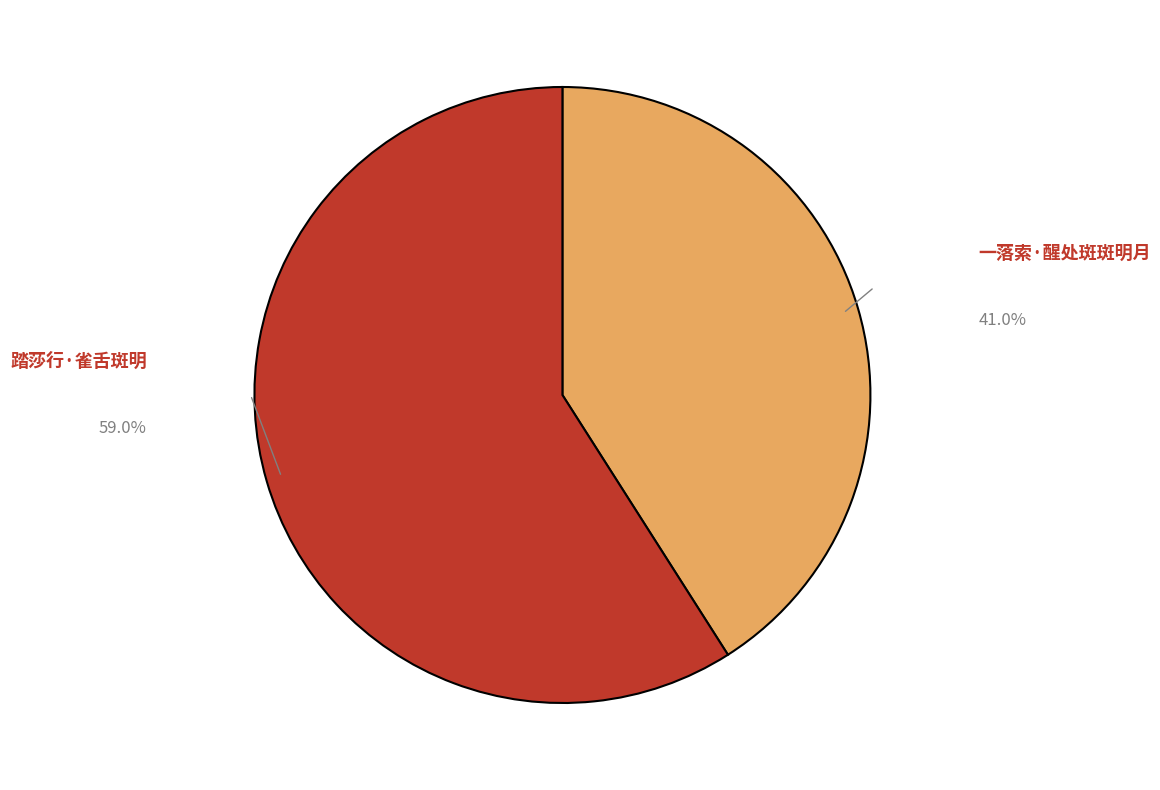

Is 踏莎行·雀舌斑明 the majority of the pie?

Yes